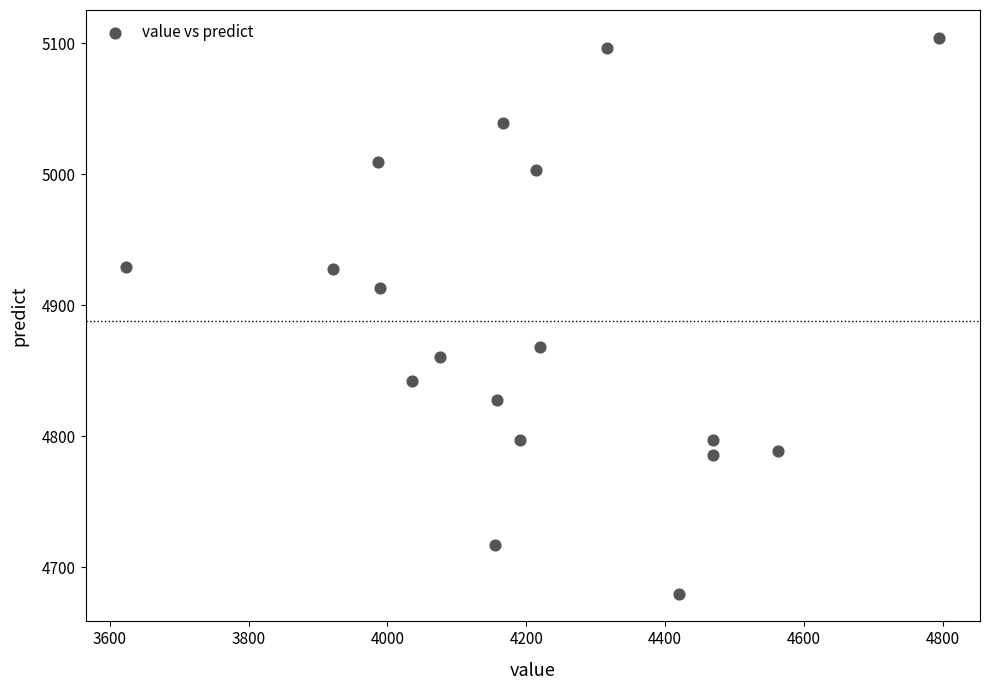

What is the range of X values (max minus min)?

1170.8